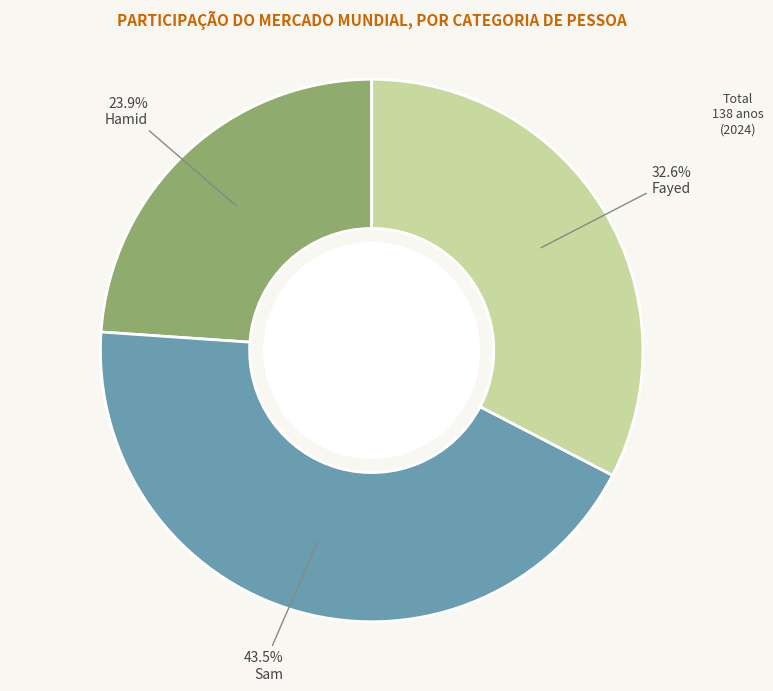

What percentage is the Hamid slice, to the nearest percent?

24%